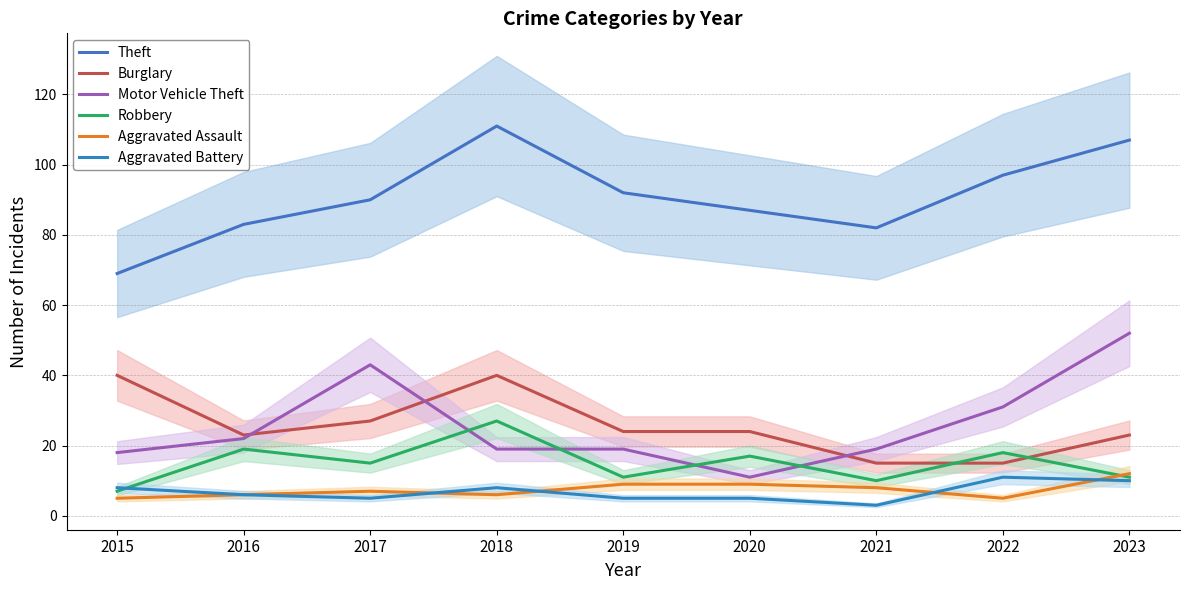

What is the minimum value for Burglary?

15